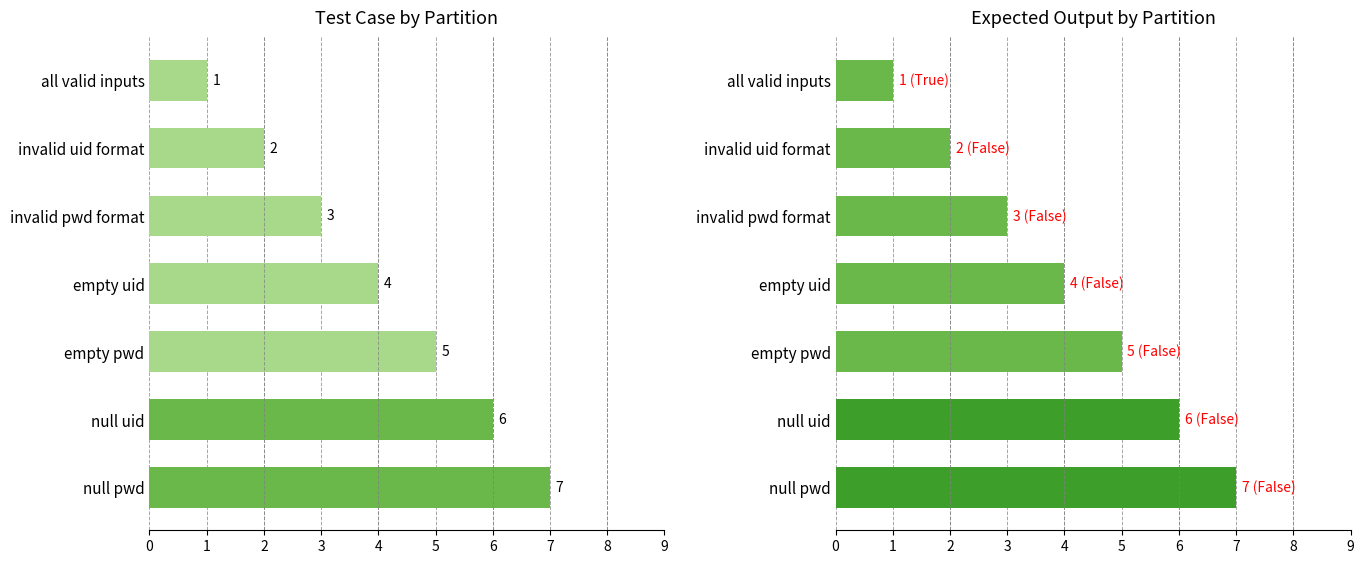

How many data points are less than 4?

3